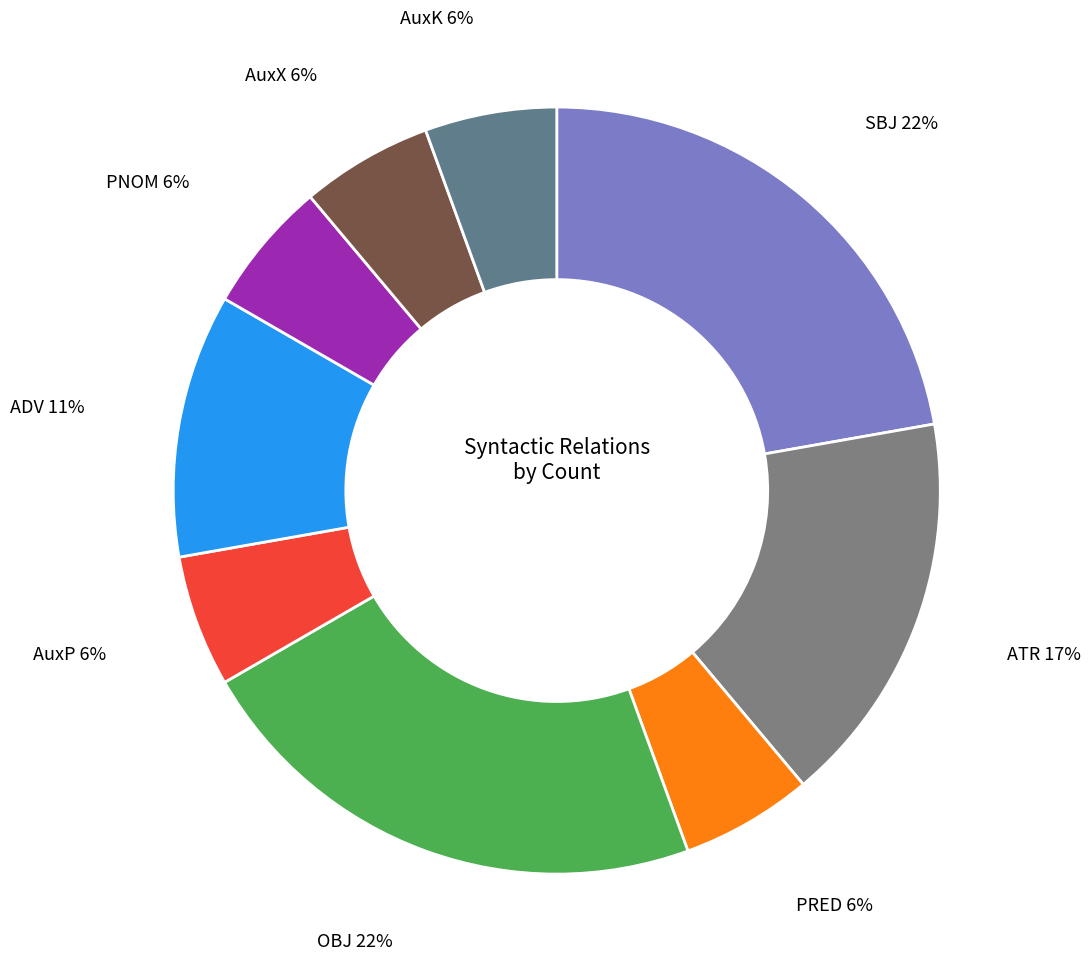

Combined, do PNOM and PRED account for over 50%?

No